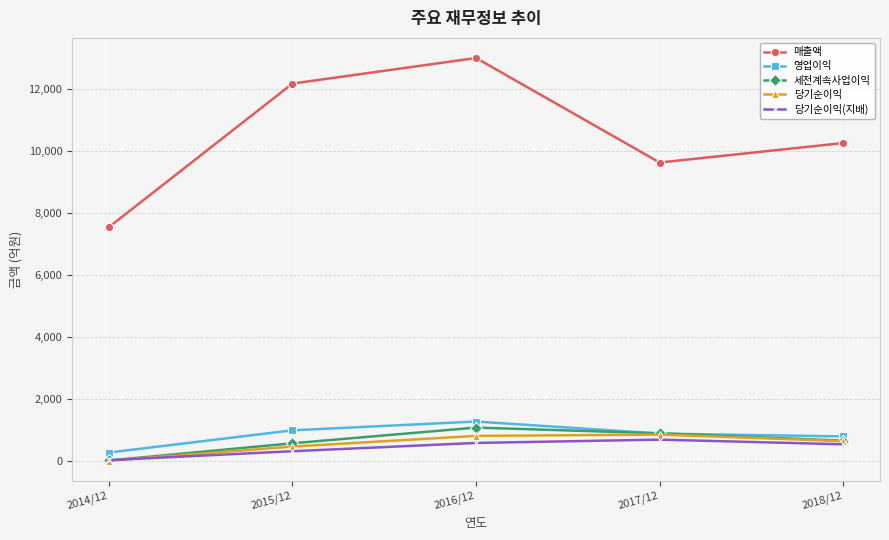

What is the sum of the 당기순이익 values at 2017/12 and 2018/12?

1483